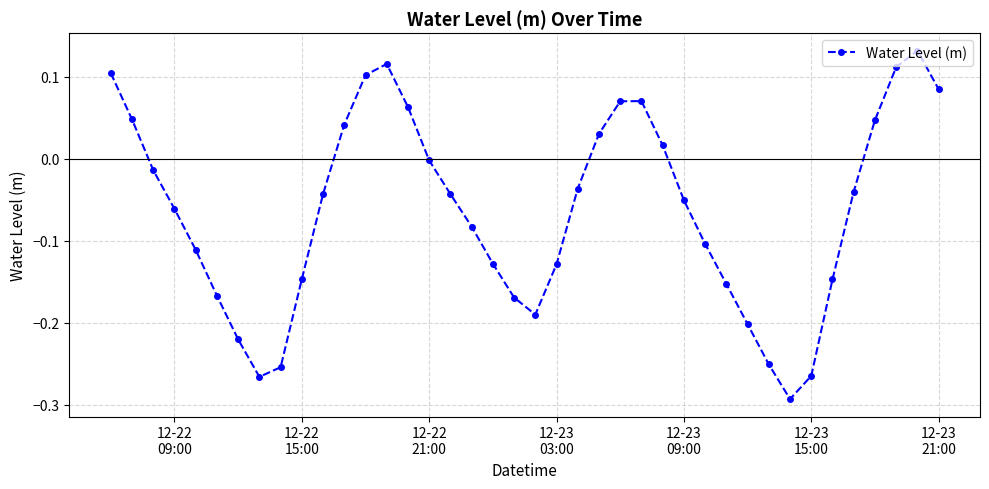

Count the number of categories in the chart.

40